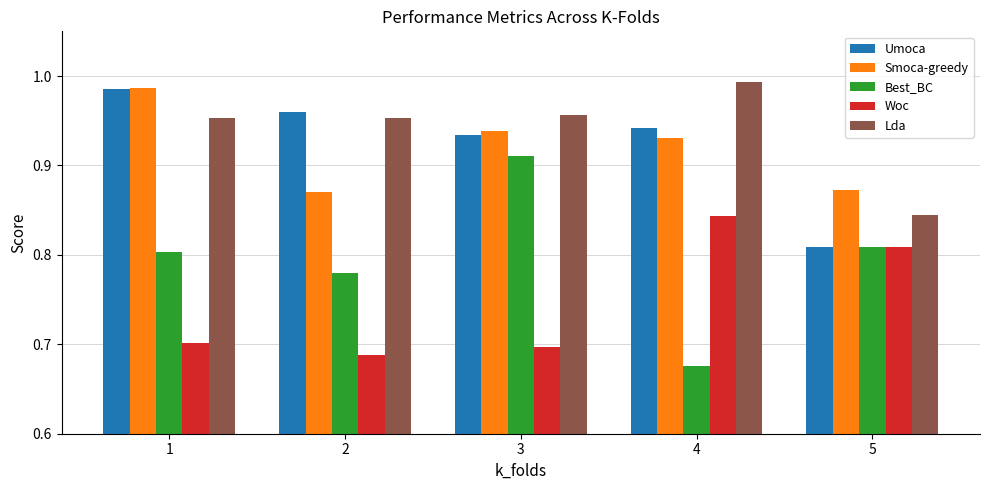

What is the total value across all series at 4?

4.4